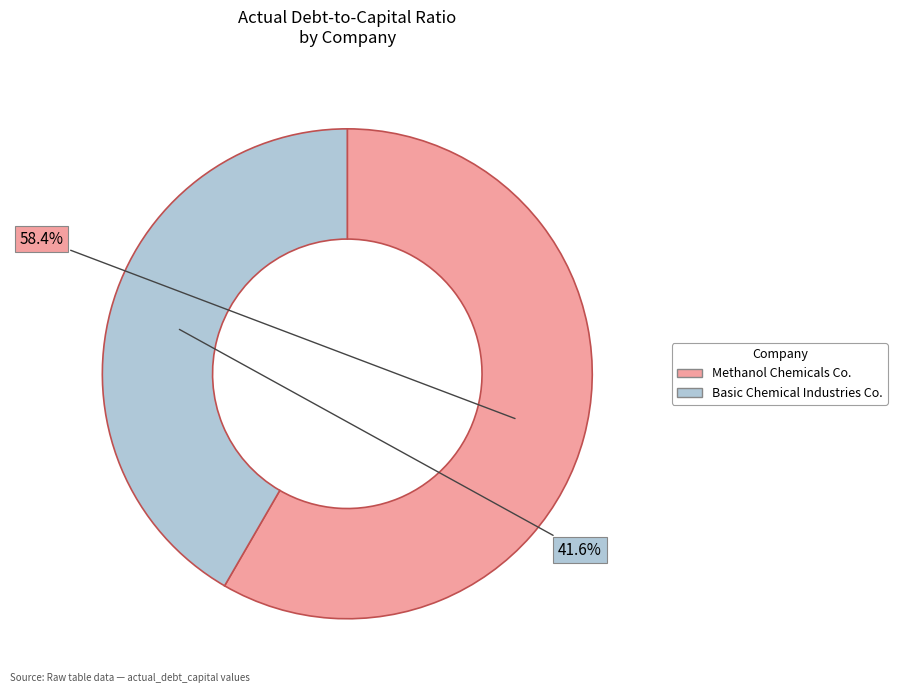

Does any single category account for the majority?

Yes